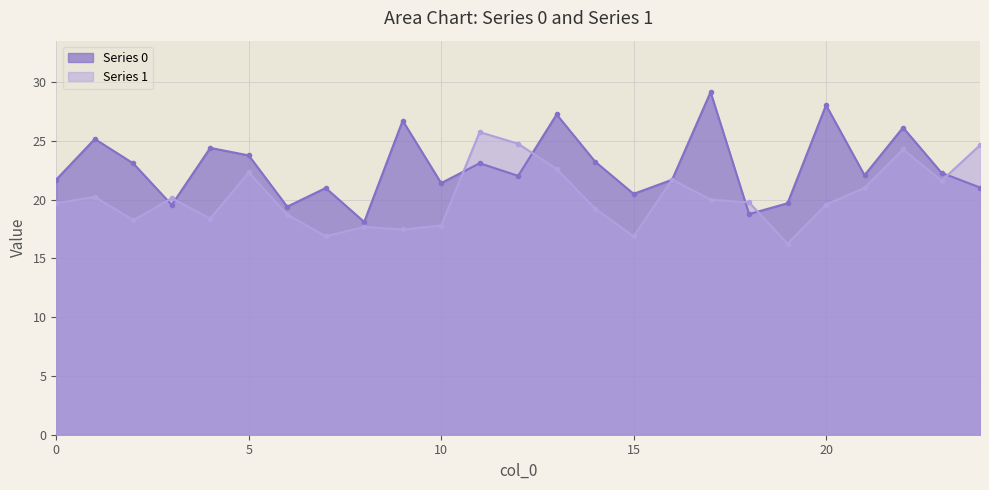

Reading left to right, list all the values displayed in this chart.

Series 0: 21.7	25.2	23.1	19.6	24.4	23.8	19.4	21.0	18.1	26.7	21.4	23.1	22.0	27.3	23.2	20.5	21.7	29.2	18.8	19.7	28.1	22.1	26.1	22.3	21.0
Series 1: 19.7	20.2	18.3	20.1	18.4	22.3	18.7	16.9	17.7	17.5	17.8	25.8	24.8	22.6	19.2	16.9	21.7	20.0	19.8	16.2	19.6	21.0	24.3	21.6	24.6